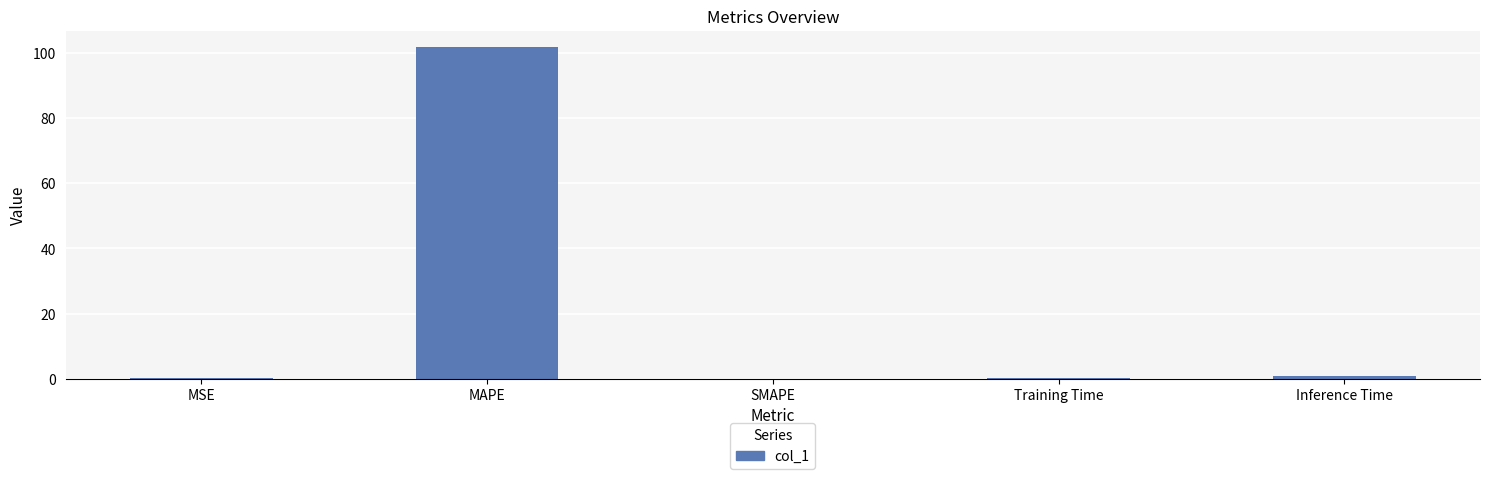

The chart shows a value of 101.8 at MAPE. True or false?

True